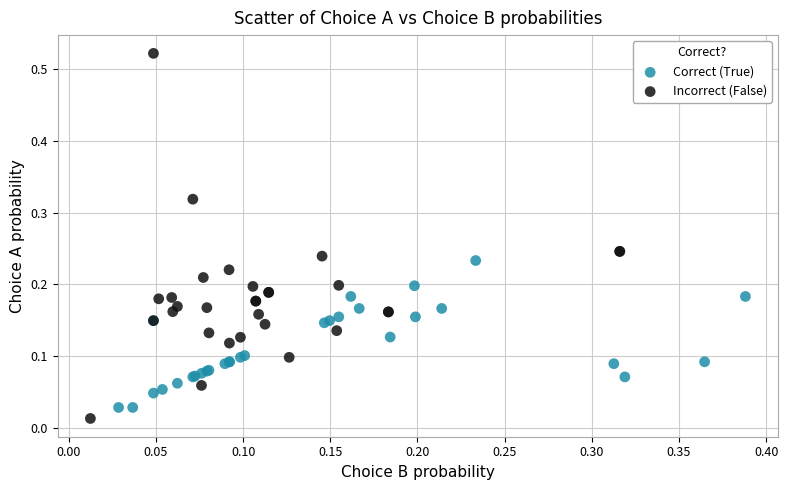

Which series reaches the maximum Y coordinate?

Incorrect (False)